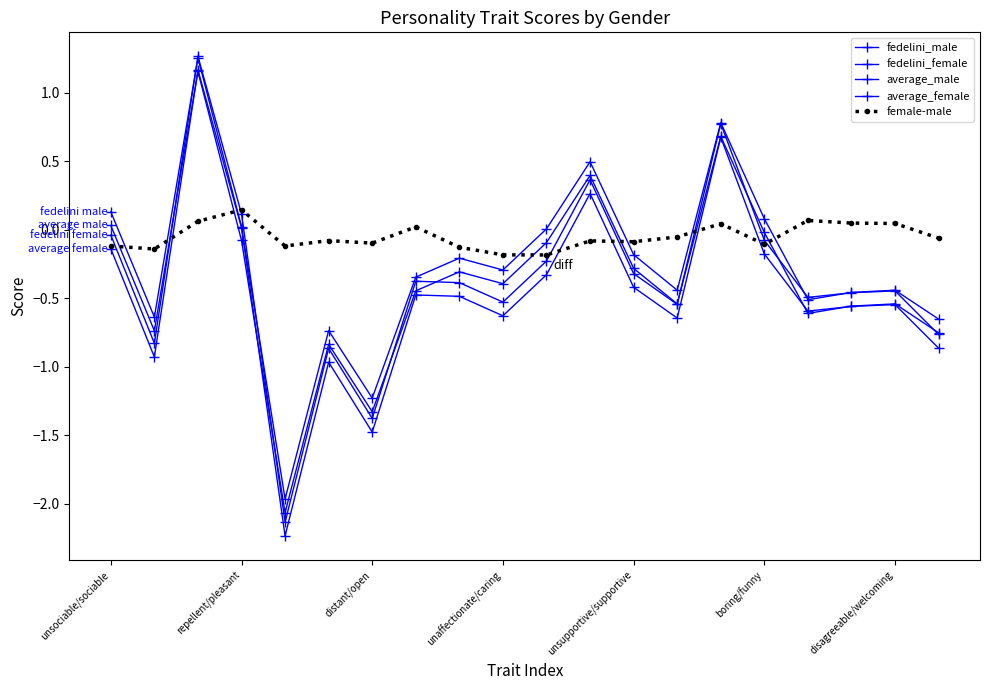

Reading left to right, extract all data points from this chart.

fedelini_male: 0.1	-0.6	1.3	0.0	-2.0	-0.7	-1.2	-0.3	-0.2	-0.3	0.0	0.5	-0.2	-0.4	0.8	0.1	-0.5	-0.5	-0.4	-0.7
fedelini_female: -0.0	-0.8	1.3	0.1	-2.1	-0.9	-1.4	-0.4	-0.4	-0.5	-0.2	0.4	-0.3	-0.5	0.8	-0.1	-0.5	-0.5	-0.4	-0.8
average_male: 0.0	-0.7	1.2	-0.1	-2.1	-0.8	-1.3	-0.4	-0.3	-0.4	-0.1	0.4	-0.3	-0.5	0.7	-0.0	-0.6	-0.6	-0.5	-0.8
average_female: -0.1	-0.9	1.2	0.0	-2.2	-1.0	-1.5	-0.5	-0.5	-0.6	-0.3	0.3	-0.4	-0.6	0.7	-0.2	-0.6	-0.6	-0.5	-0.9
female-male: -0.1	-0.1	0.1	0.1	-0.1	-0.1	-0.1	0.0	-0.1	-0.2	-0.2	-0.1	-0.1	-0.1	0.0	-0.1	0.1	0.0	0.0	-0.1